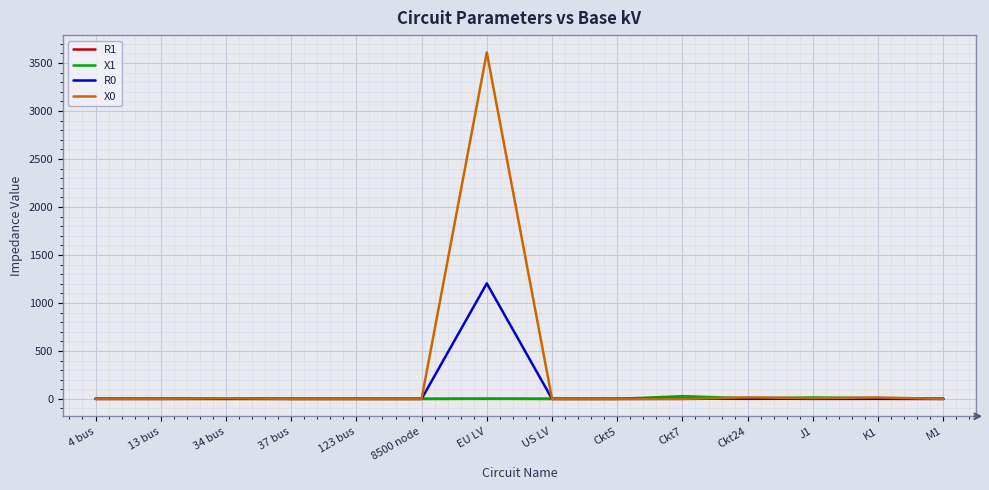

The R0 series shows 505.6 at 123 bus. True or false?

False